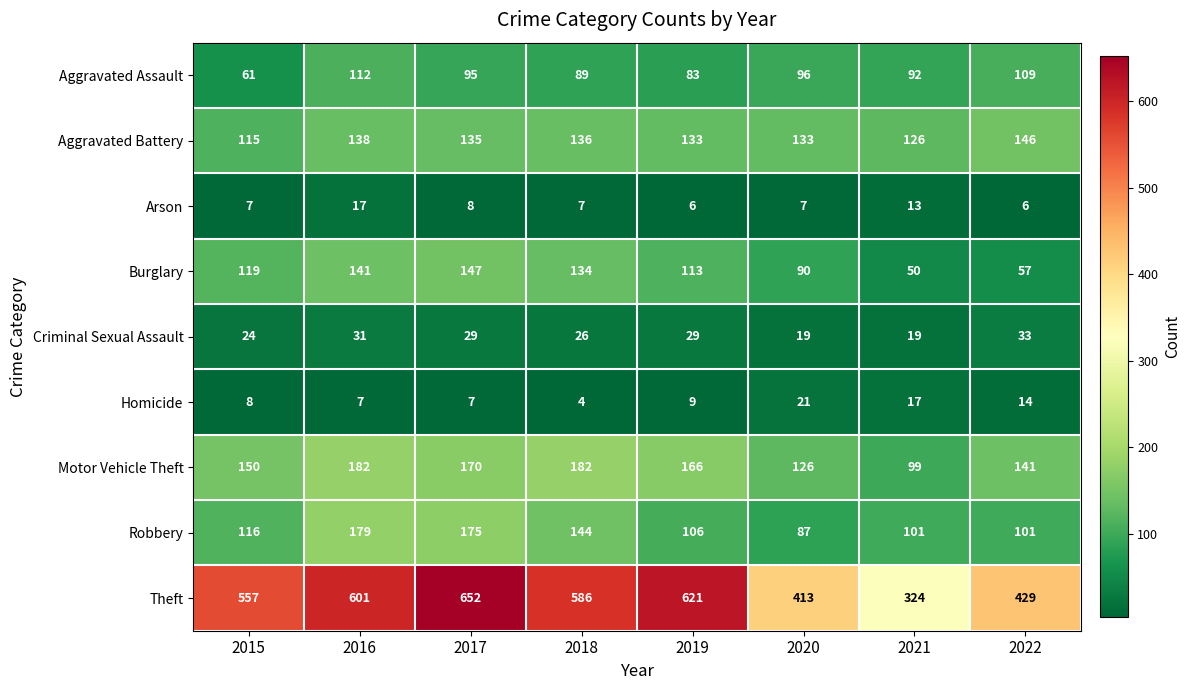

At which category does the chart reach its minimum across all series?

2018